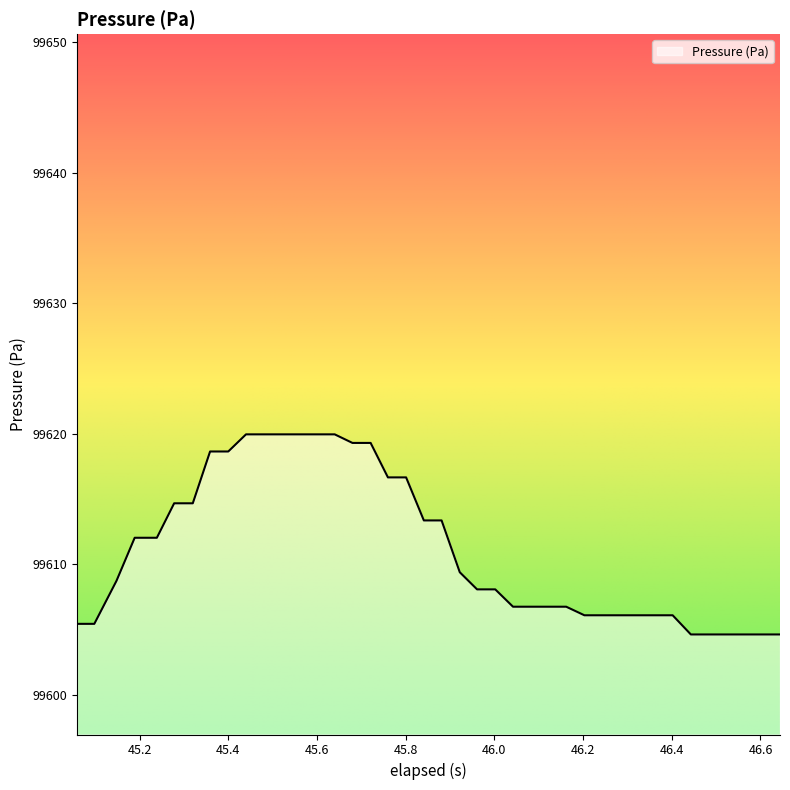

What is the maximum value shown in the chart?

99619.9